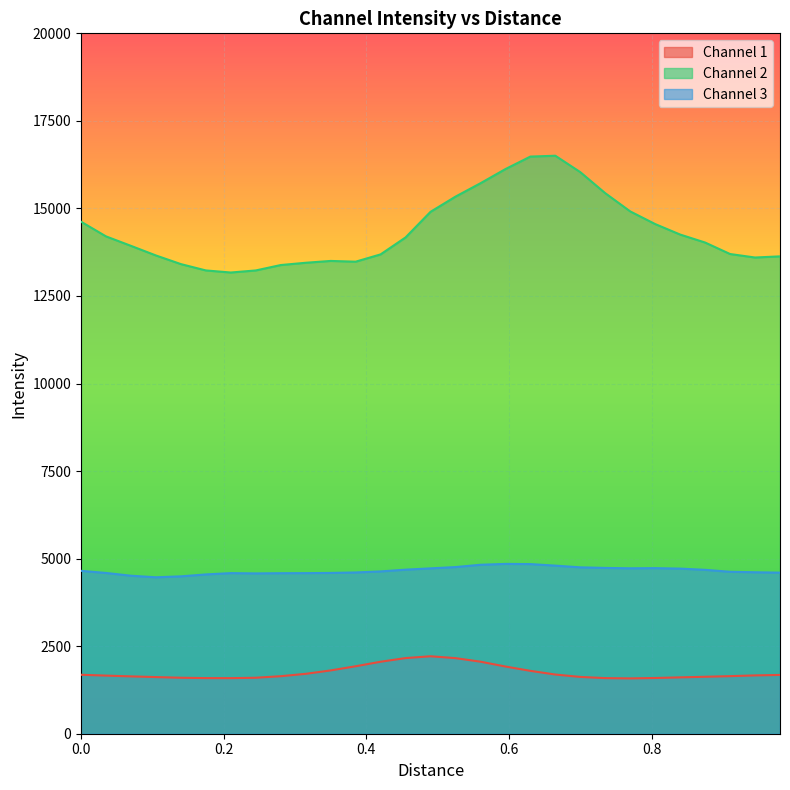

Which series has the largest total across all categories?

Channel 2